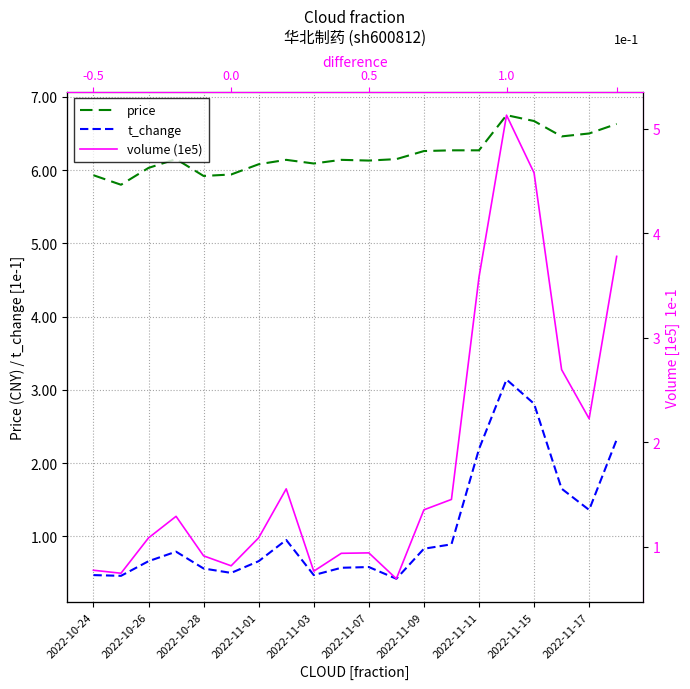

How many distinct data groups are displayed?

3